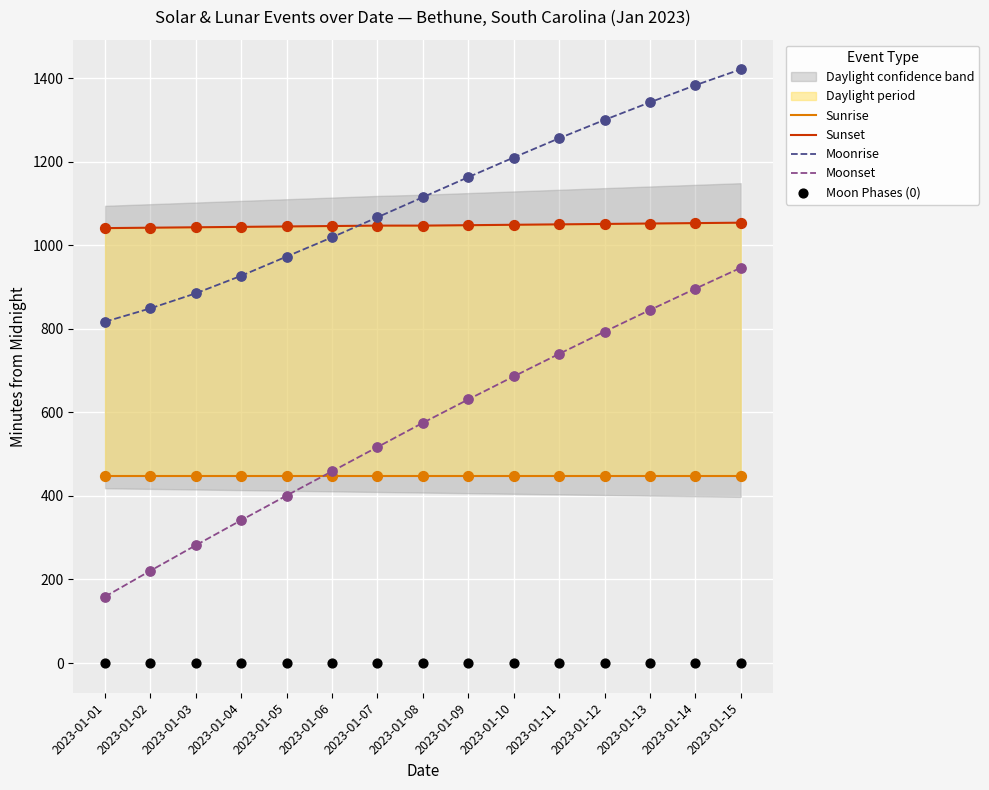

Which series has the largest Y range (max minus min)?

Moonset